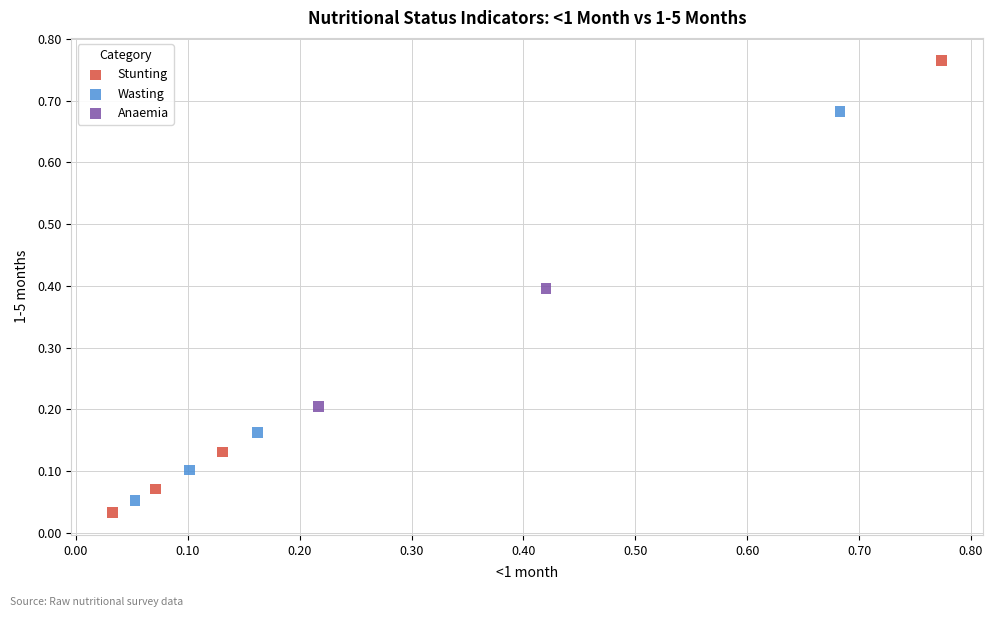

What are all the series names shown in the legend?

Stunting, Wasting, Anaemia